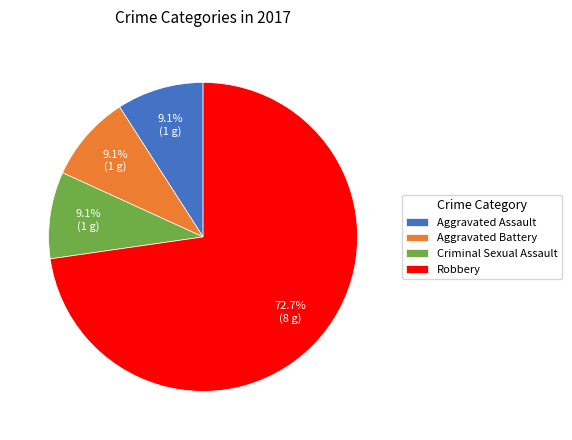

Combined, do Aggravated Assault and Robbery account for over 50%?

Yes